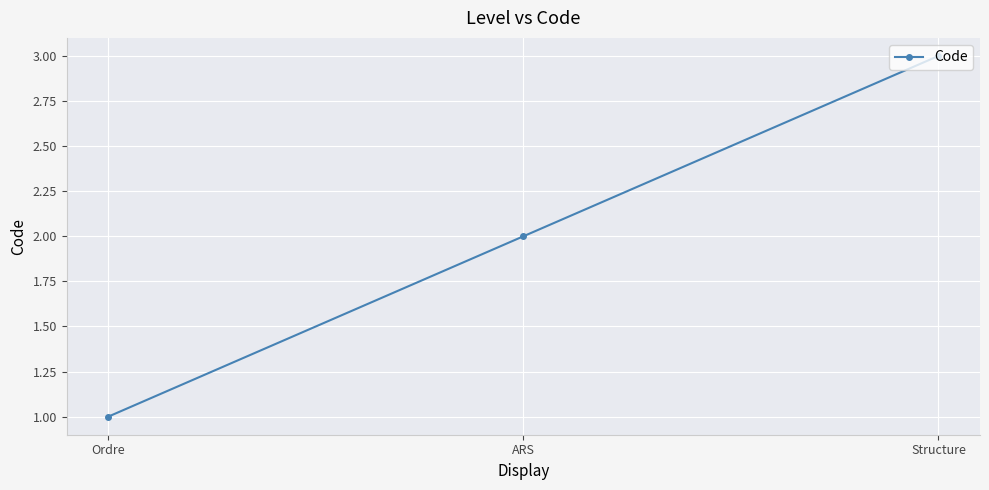

Rank the categories by value from highest to lowest.

Structure, ARS, Ordre